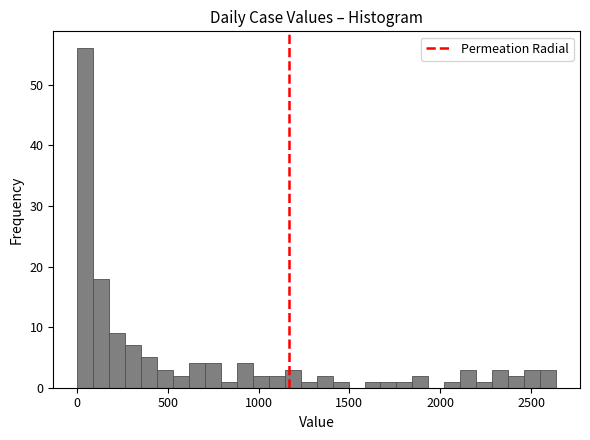

Around what value on the x-axis is the tallest bar? Give the approximate position of its centre, as read against the axis.

50